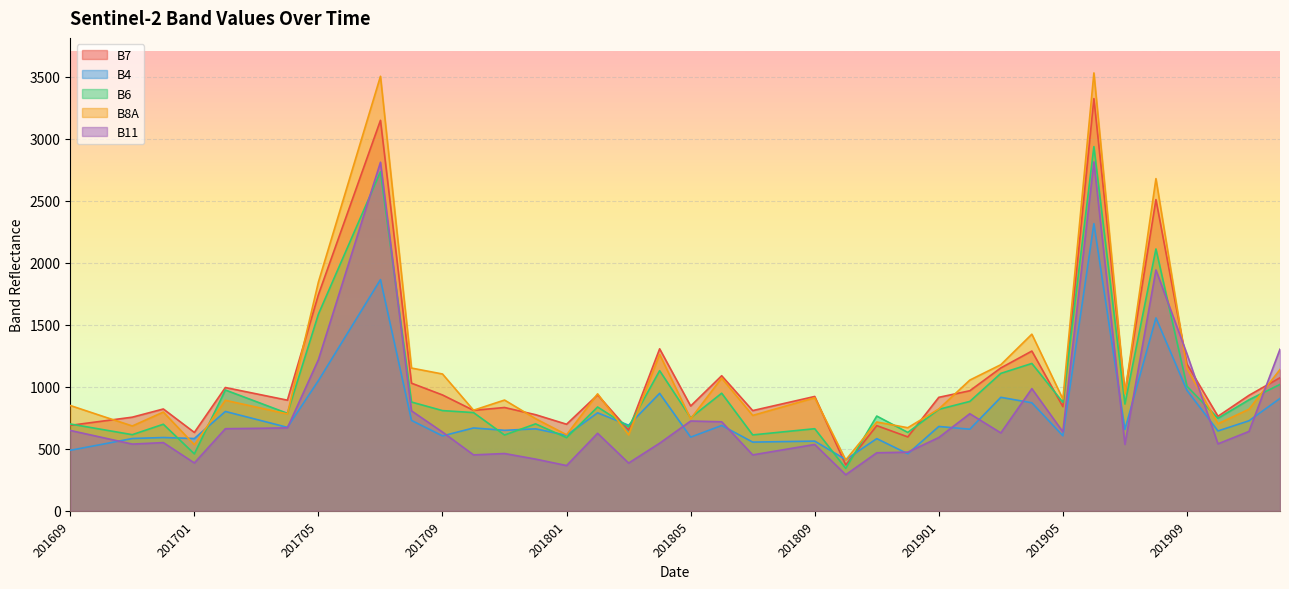

What value does the B6 series have at 201611, to the nearest 10?

610